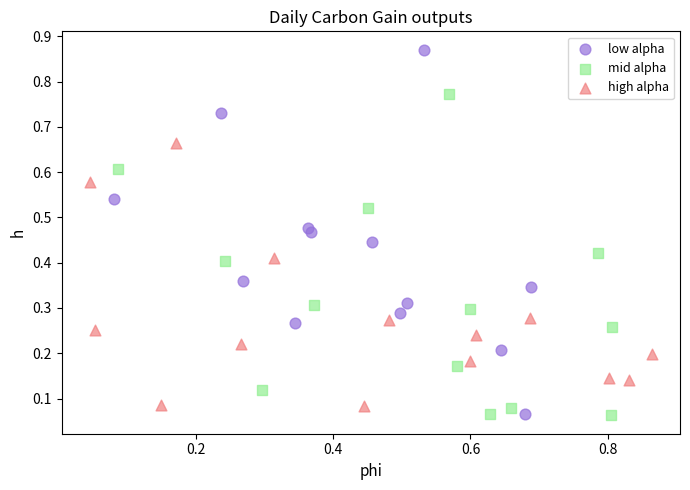

Which series reaches the maximum Y coordinate?

low alpha